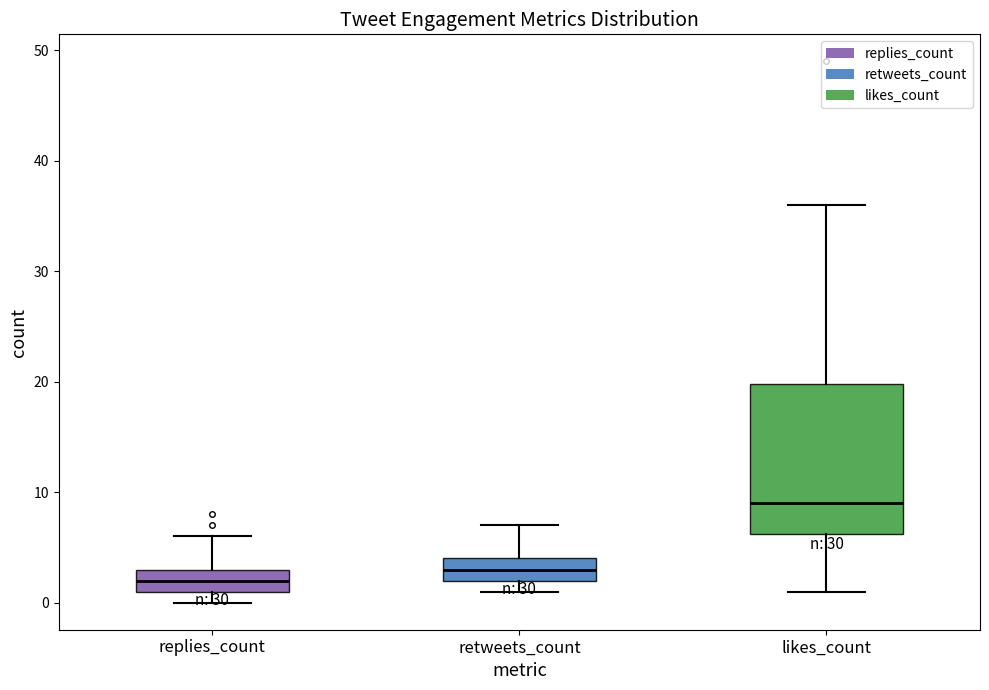

Where is the upper edge of the box for likes_count on the y-axis? The values are not printed on the chart, so give them approximately, as read against the axis.

20